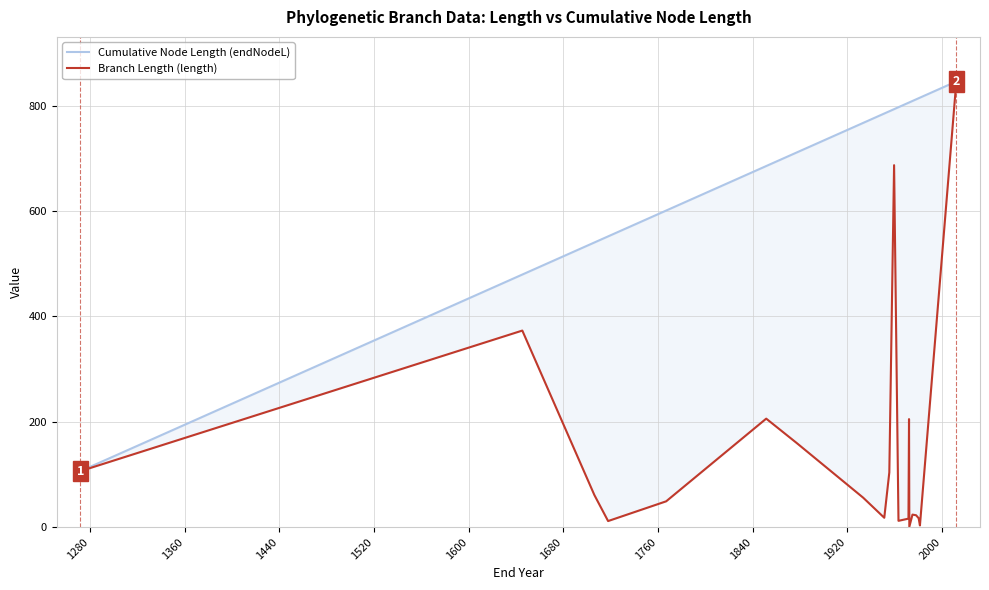

Rank the series at 1840 from lowest to highest value.

Branch Length (length), Cumulative Node Length (endNodeL)